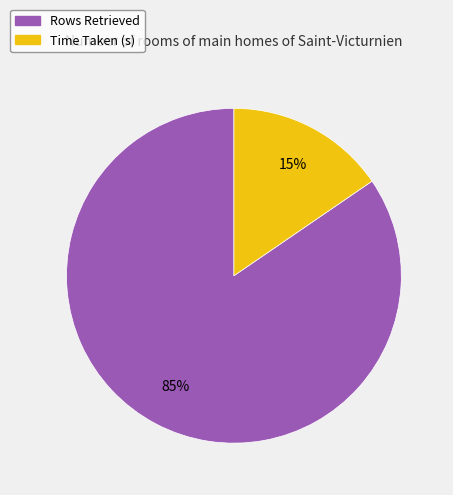

True or false: Time Taken (s) accounts for 15% of the total.

True